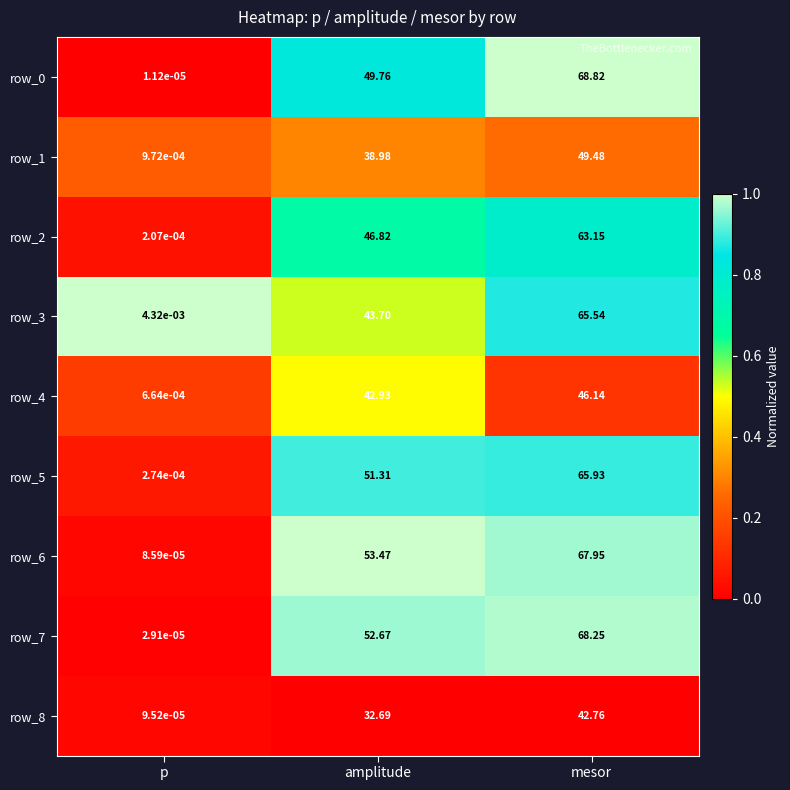

At which category does the chart reach its minimum across all series?

p